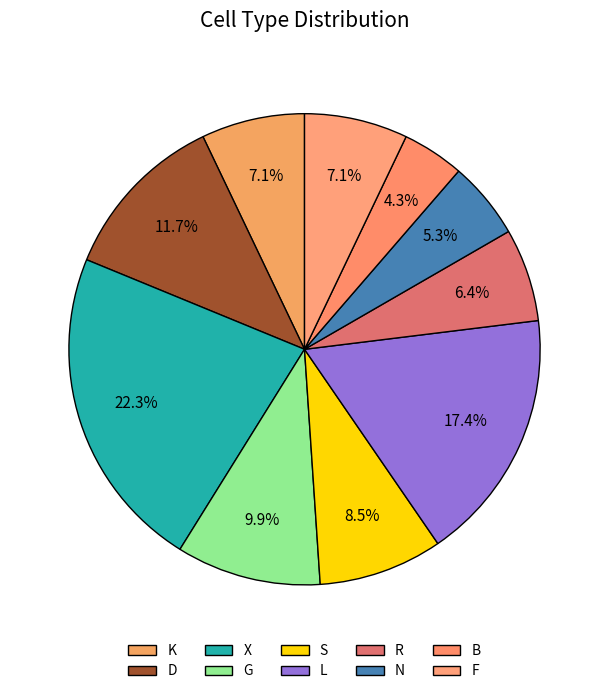

Count the number of slices in the pie.

10